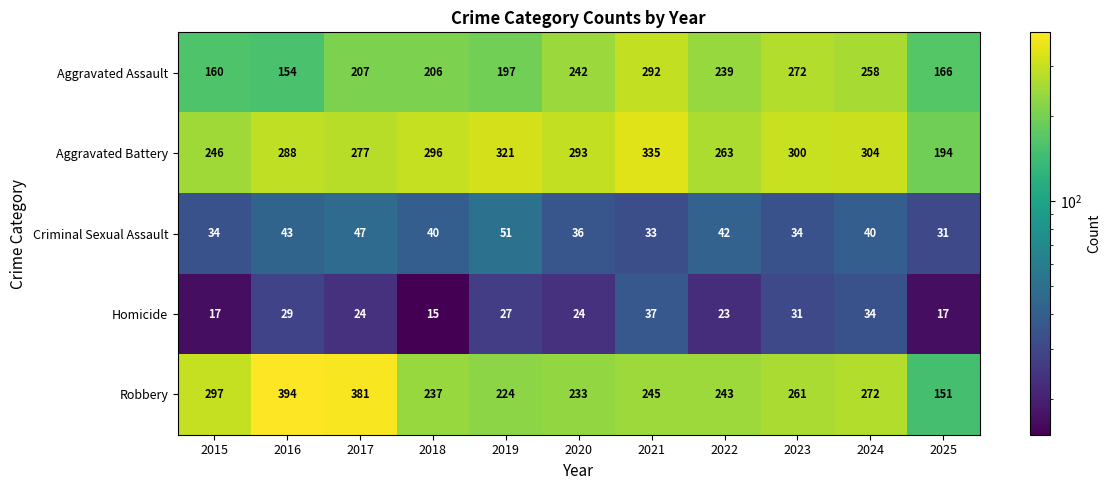

How many series are shown in this chart?

5